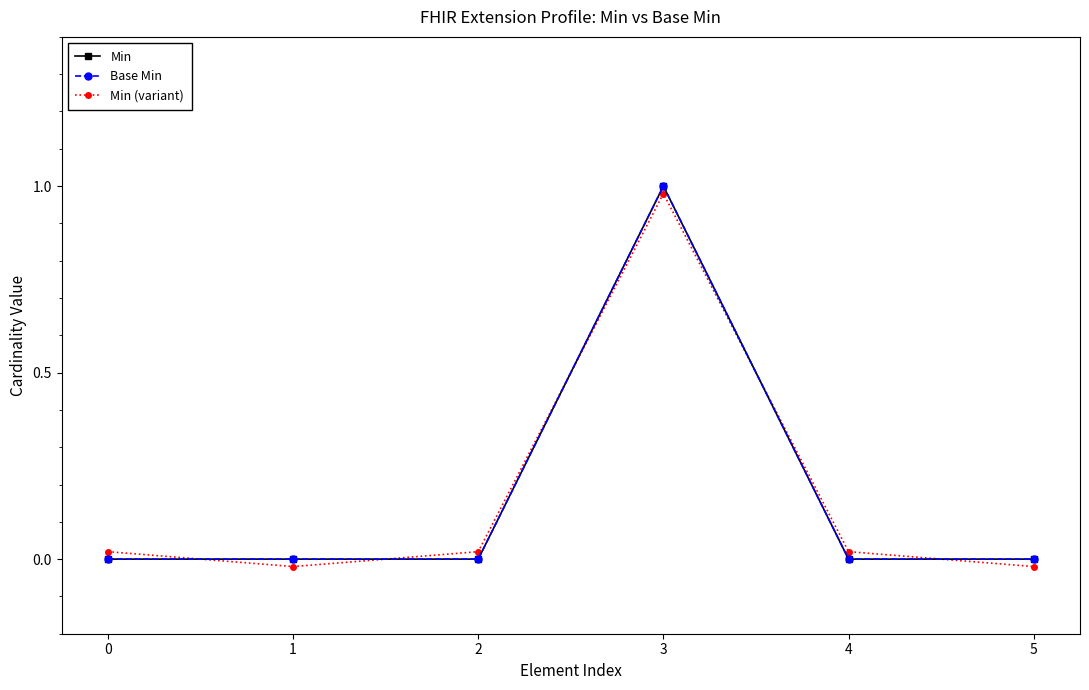

True or false: Min has a value of -0.7 at 4.

False